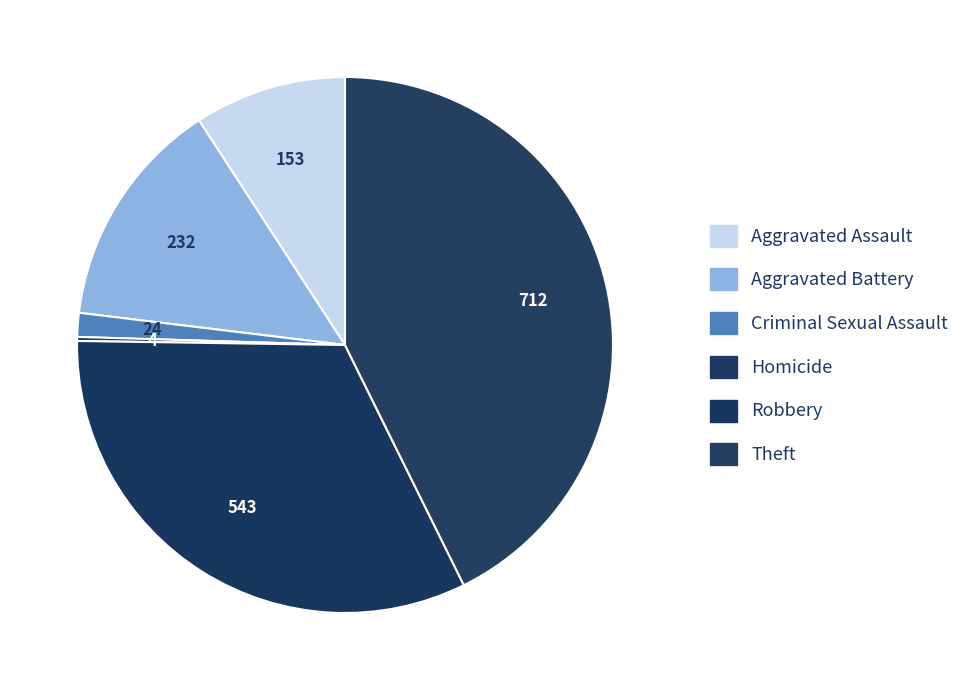

Is it true that Criminal Sexual Assault is 11% of the pie?

False